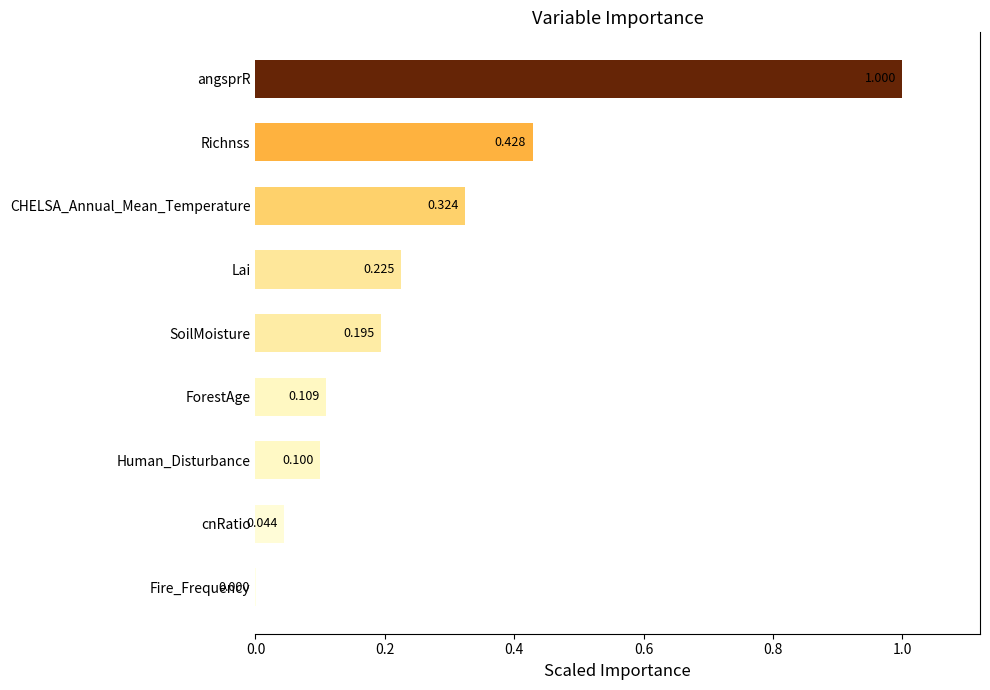

At which label is the value closest to 0?

Fire_Frequency